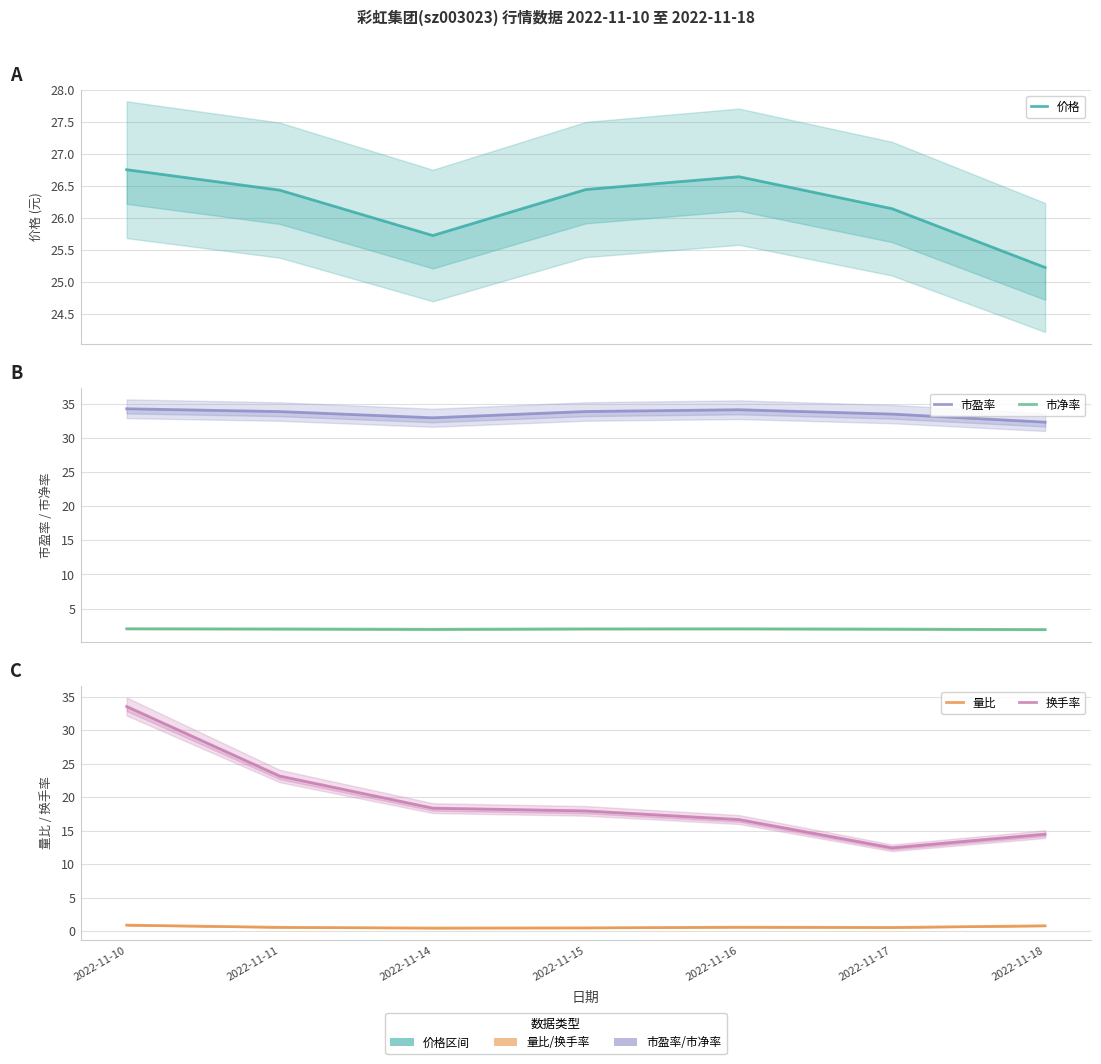

How many values in the 价格 series exceed 26?

5